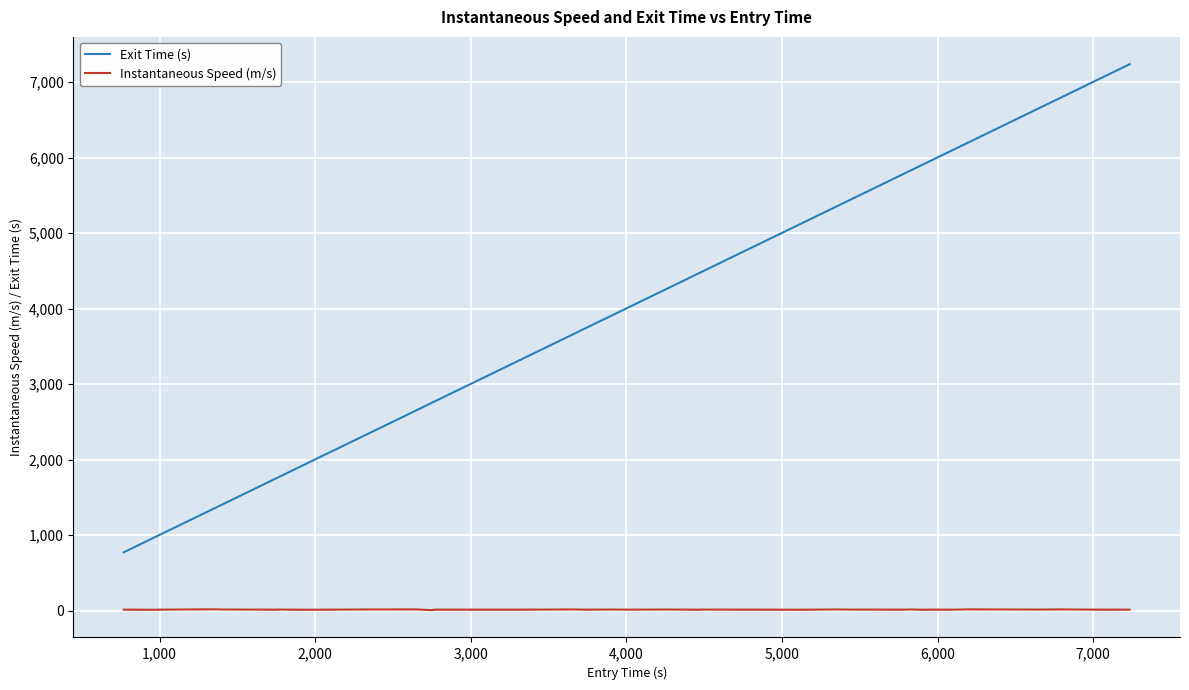

How many values in the Instantaneous Speed (m/s) series exceed 12?

23